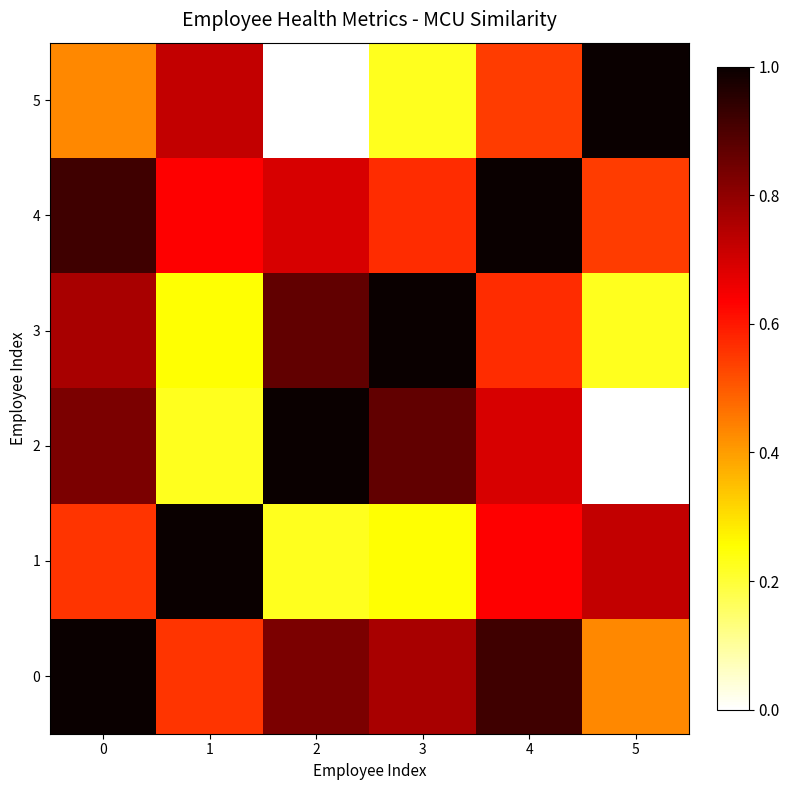

Reading right to left, list all the values displayed in this chart.

row_0: 5=0.4	4=0.9	3=0.8	2=0.8	1=0.6	0=1.0
row_1: 5=0.7	4=0.6	3=0.3	2=0.2	1=1.0	0=0.6
row_2: 5=0.0	4=0.7	3=0.9	2=1.0	1=0.2	0=0.8
row_3: 5=0.2	4=0.6	3=1.0	2=0.9	1=0.3	0=0.8
row_4: 5=0.5	4=1.0	3=0.6	2=0.7	1=0.6	0=0.9
row_5: 5=1.0	4=0.5	3=0.2	2=0.0	1=0.7	0=0.4